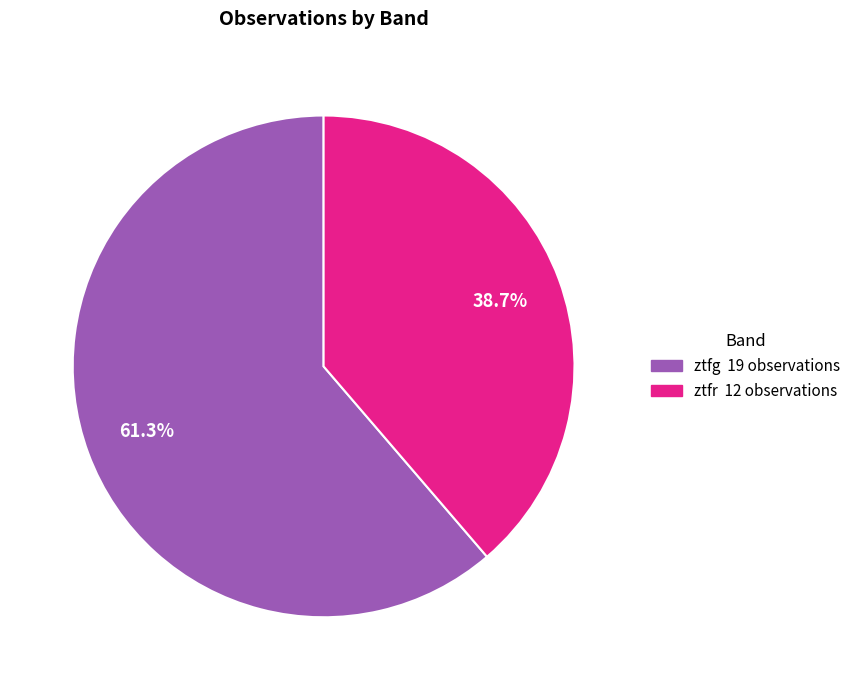

True or false: ztfr accounts for 28% of the total.

False